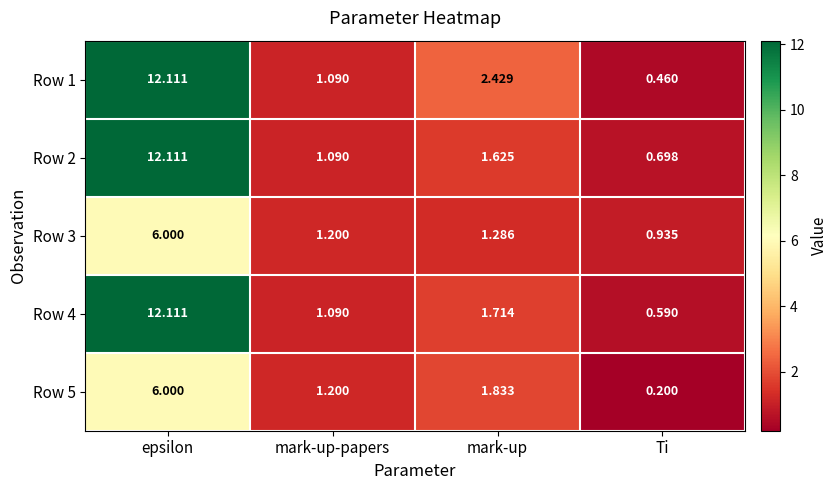

Rank the categories by Row 2 value from lowest to highest.

Ti, mark-up-papers, mark-up, epsilon